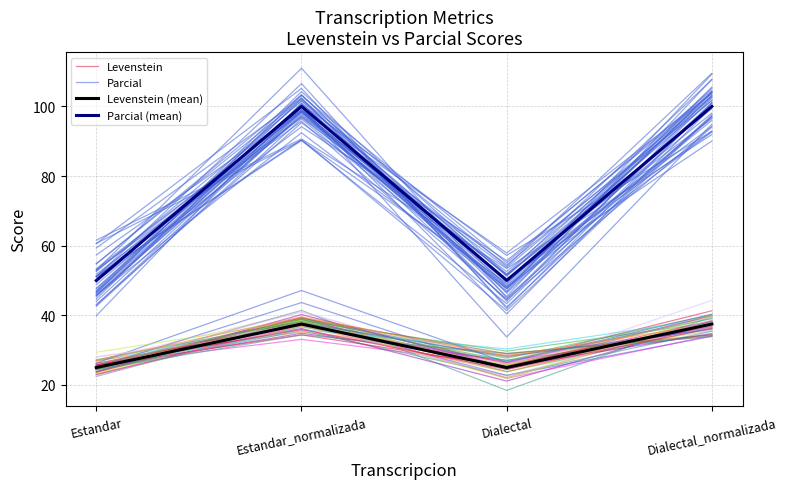

What is the spread (max minus min) of values at Dialectal_normalizada?

66.3